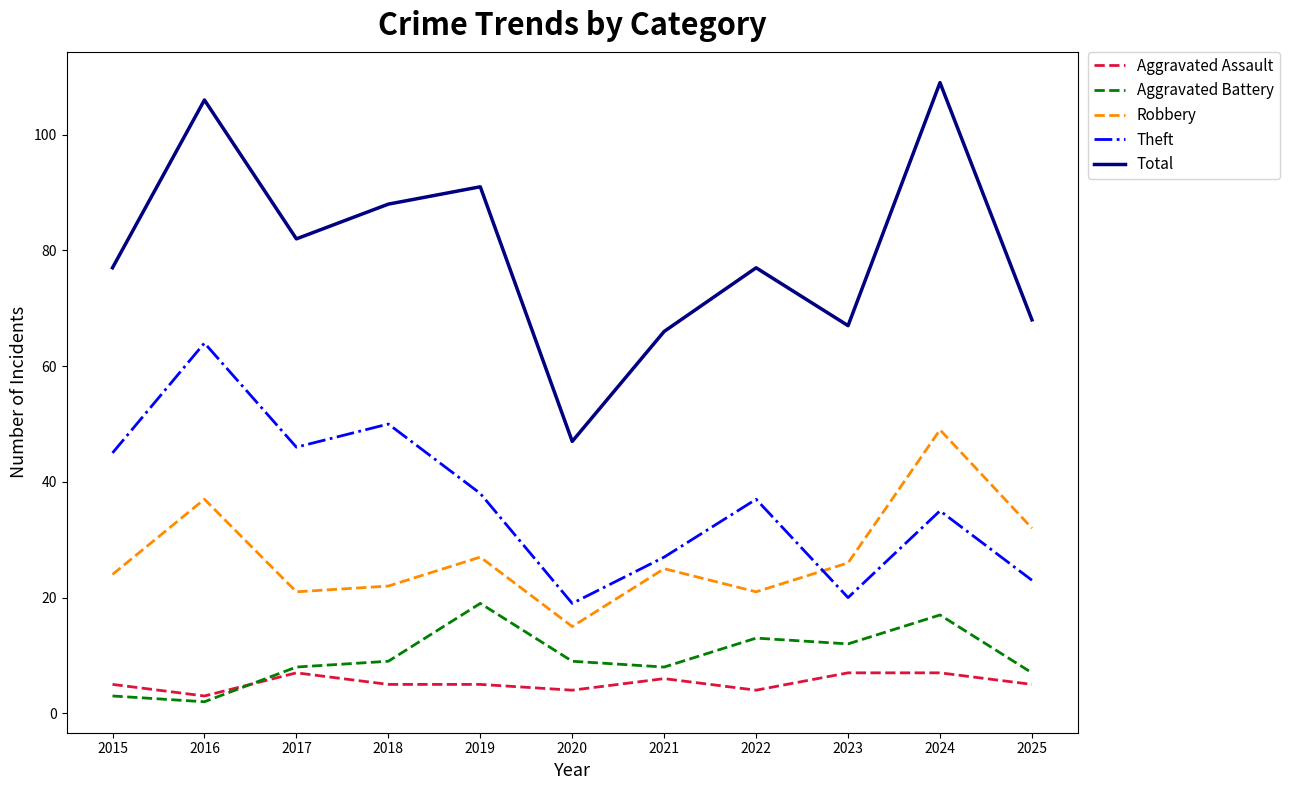

What is the approximate value of Robbery at 2015?

24